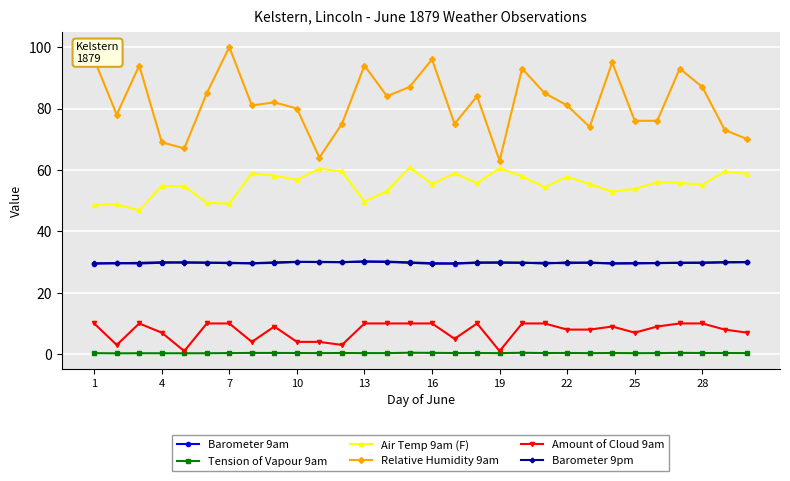

True or false: Amount of Cloud 9am has more than 0 interior local peaks.

True